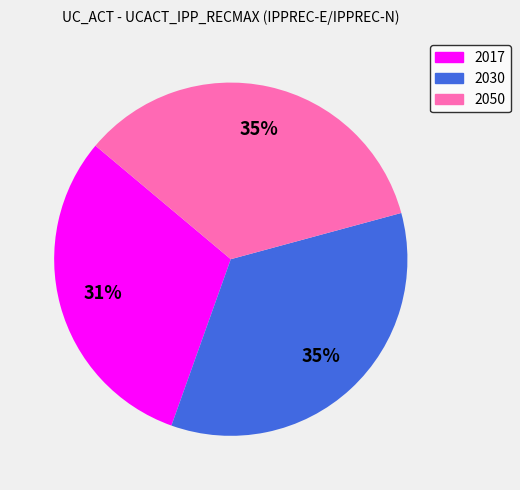

How many slices are in this pie chart?

3